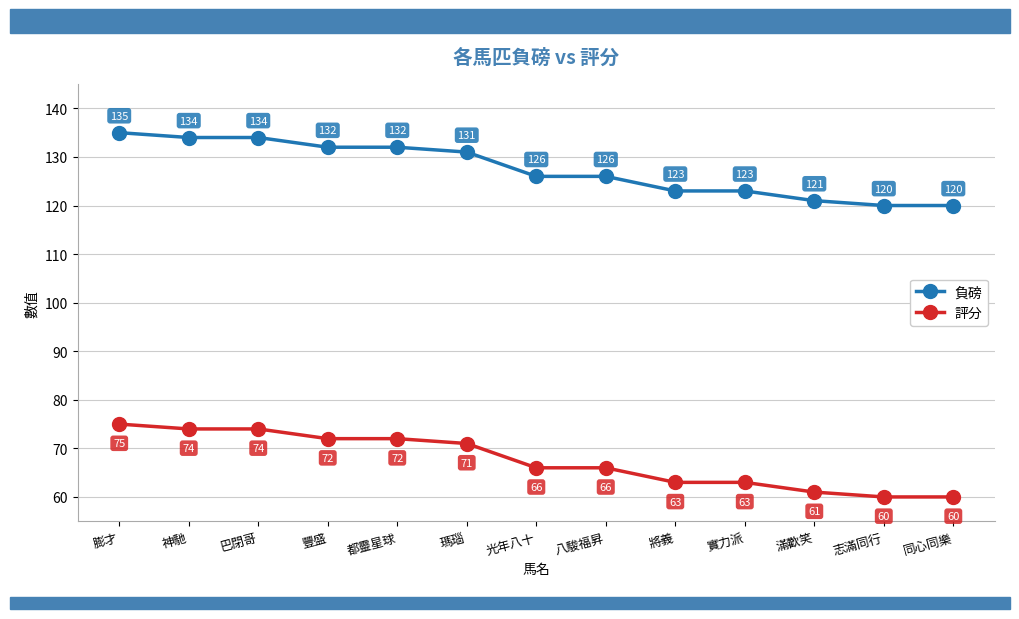

Is it true that 評分 equals 74 at 神馳?

True